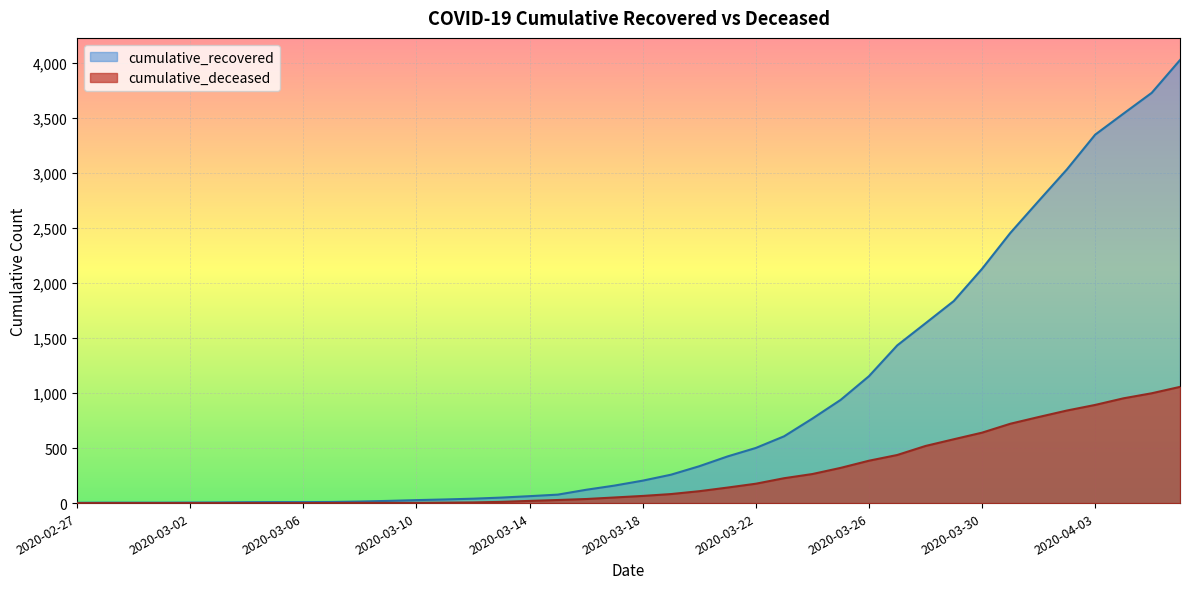

What is the difference between the highest and lowest values at 2020-04-05?

2730